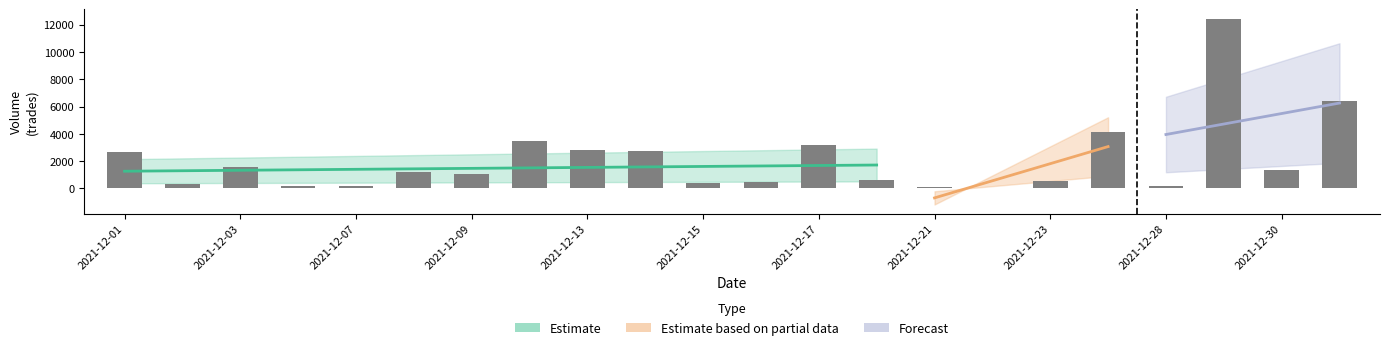

Count the number of values greater than 1207.

10